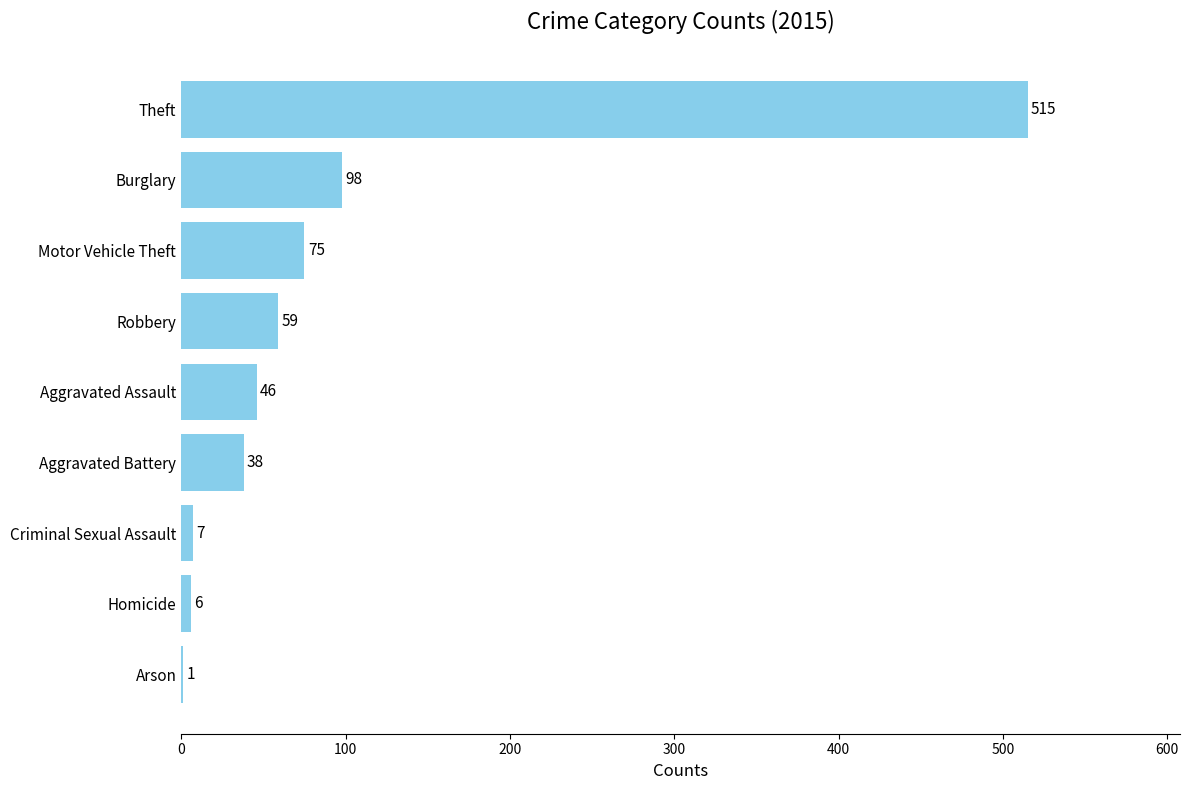

Where is the data nearest to the value 258?

Burglary